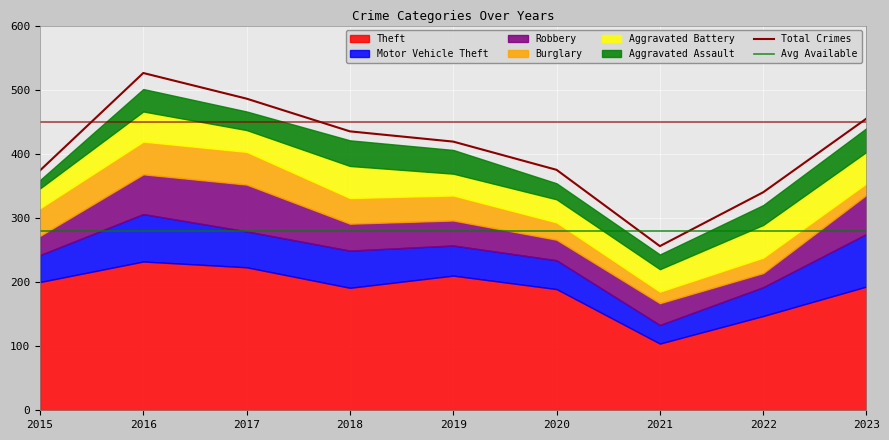

Which series changed the most between 2015 and 2020?

Burglary